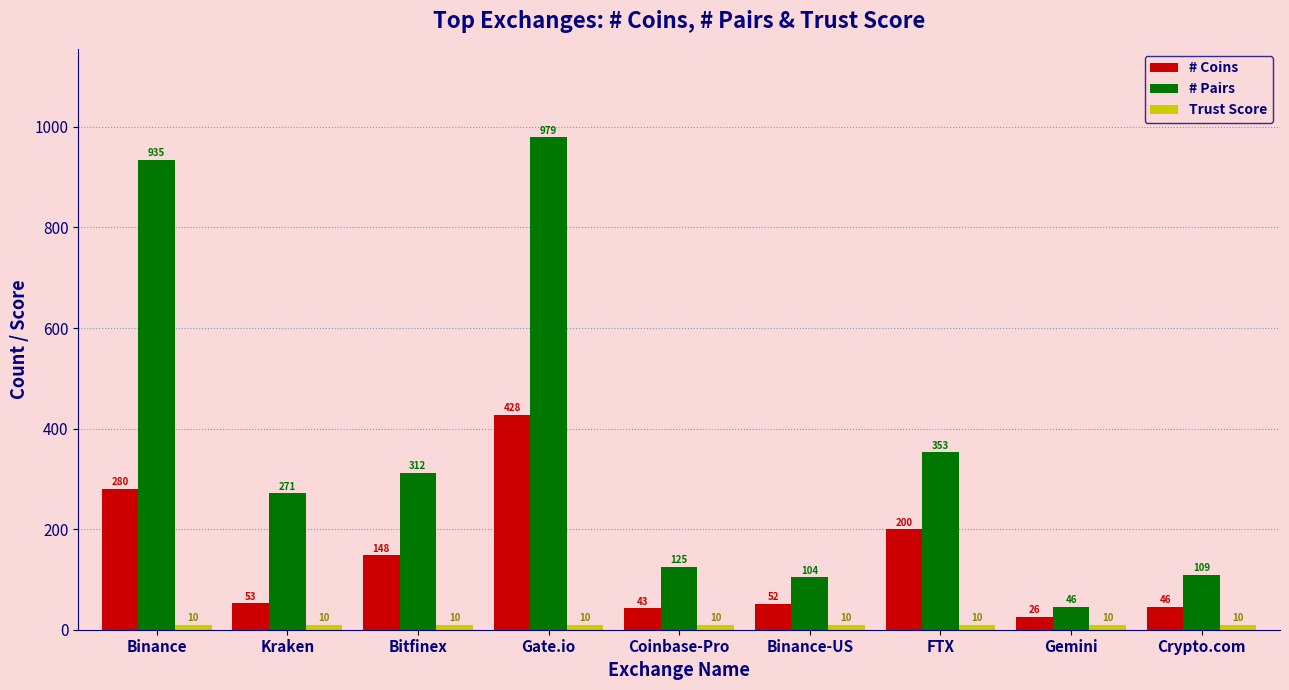

How many groups of bars are there?

9